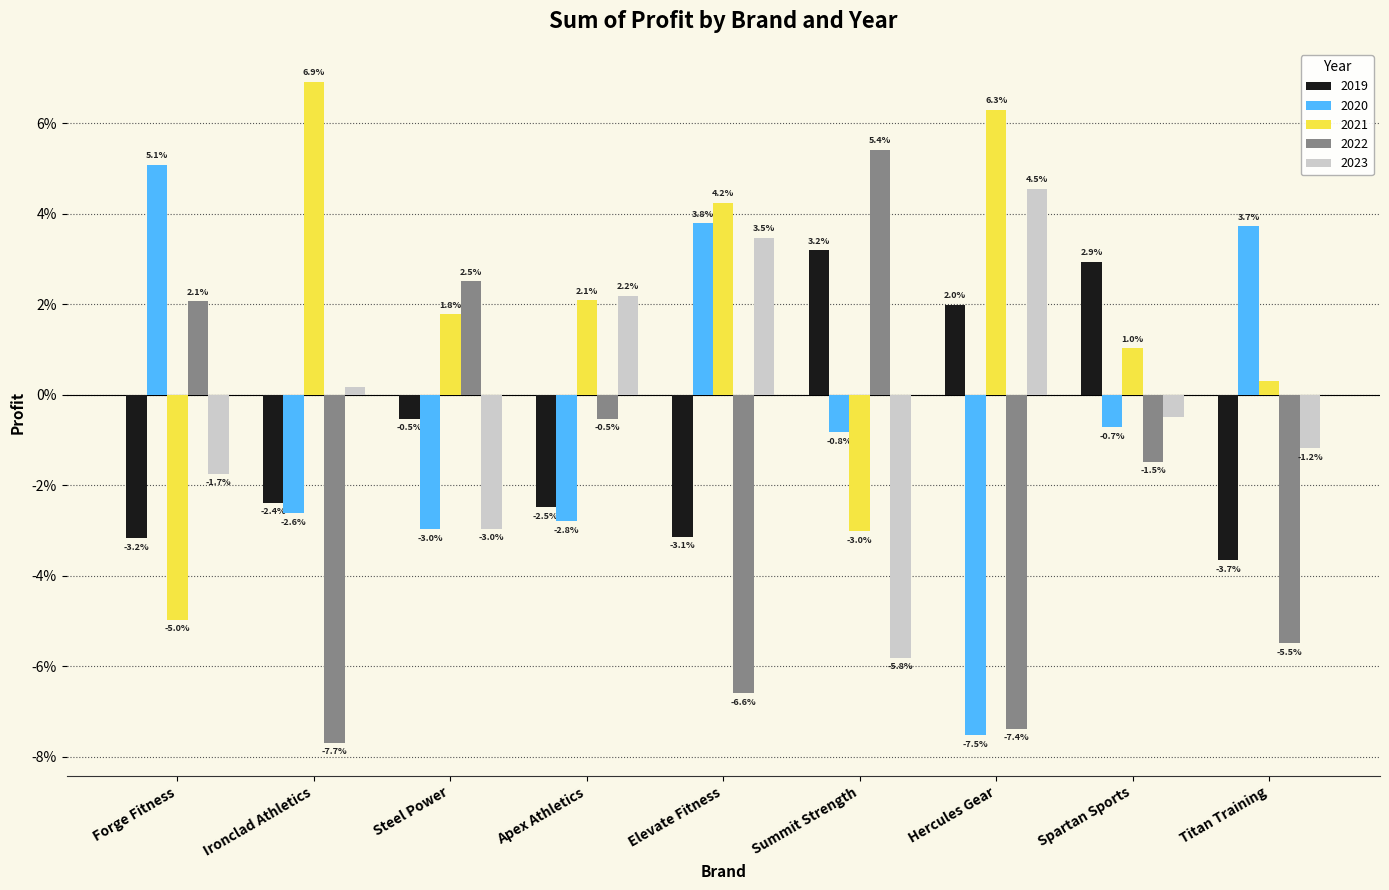

Are the bars grouped side by side (vs. stacked)?

Yes